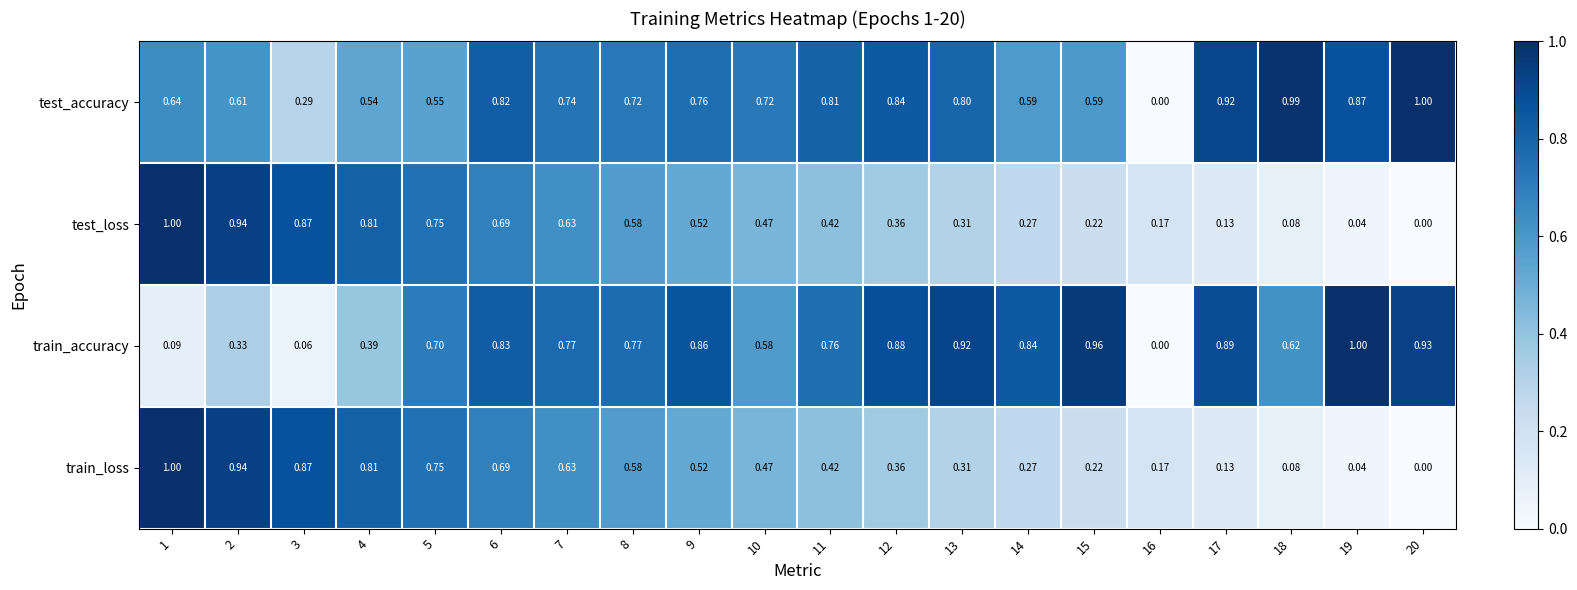

What is the greatest value displayed?

1.0